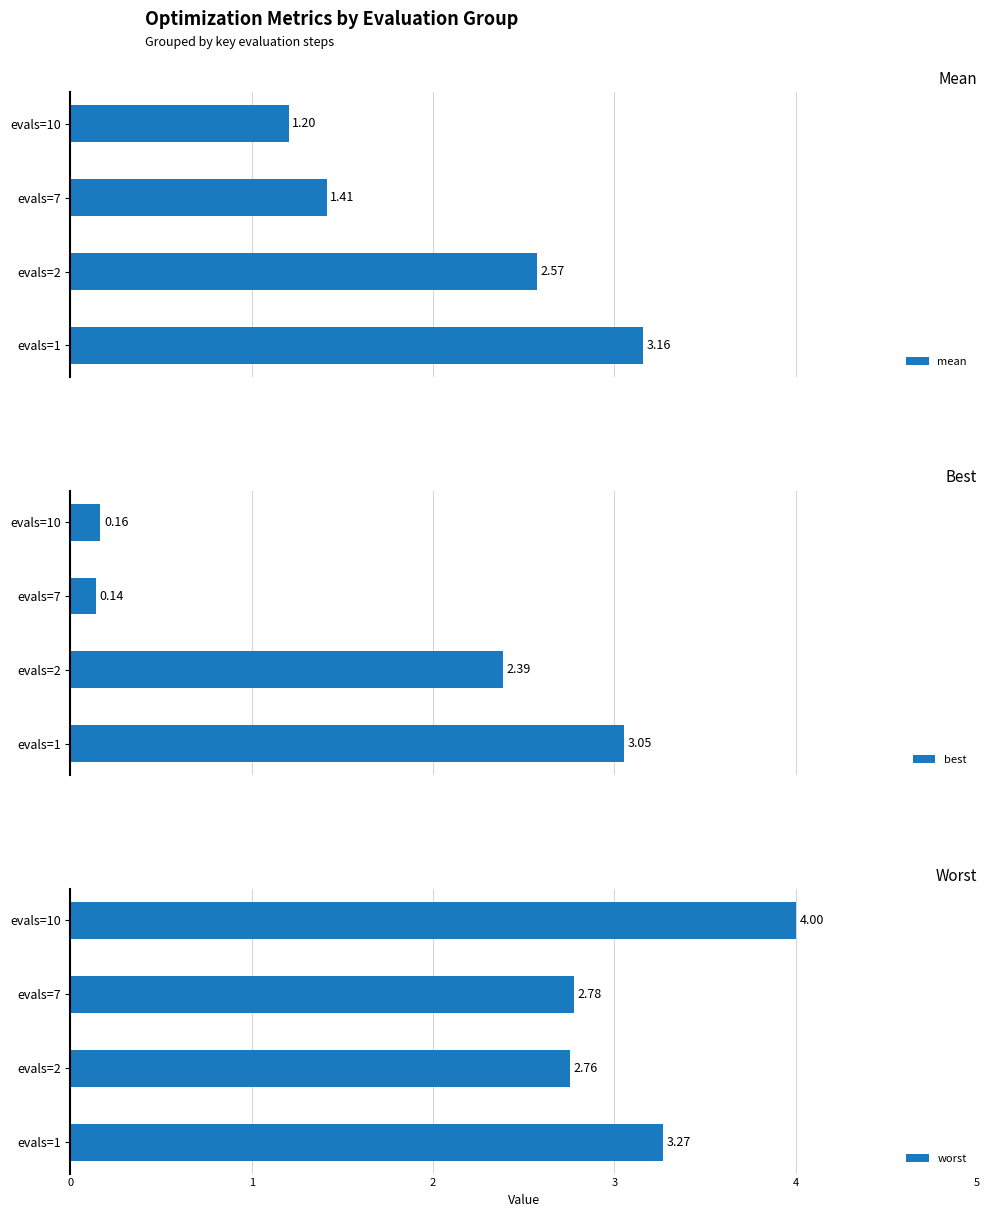

How many bars are there in total?

12